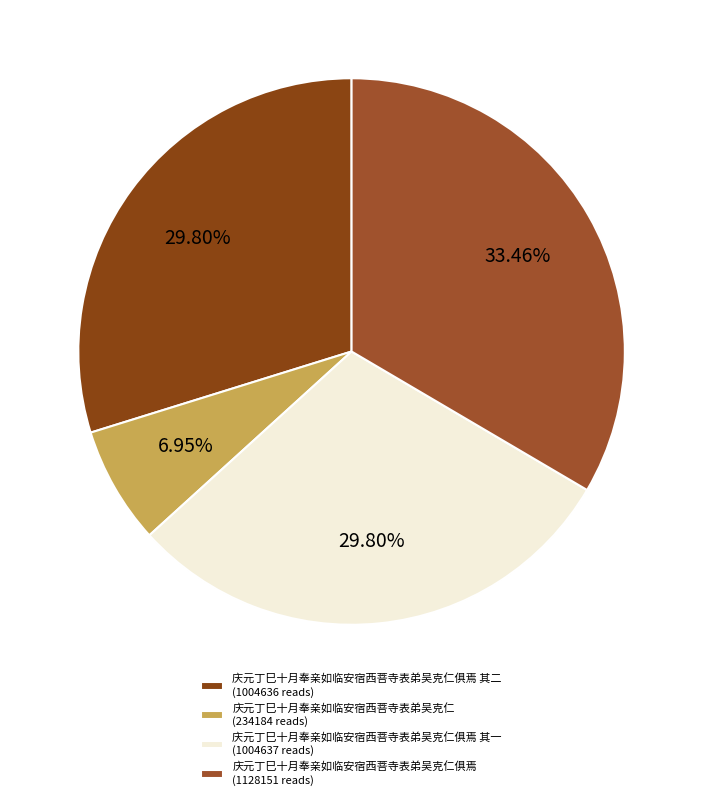

How many slices are in this pie chart?

4